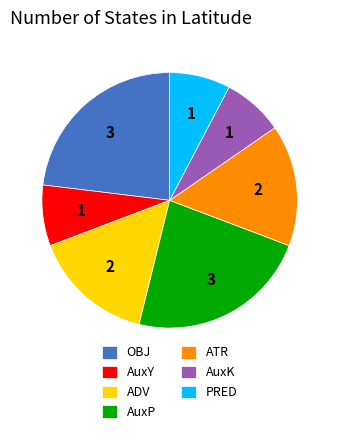

Is there any slice that represents more than half of the pie?

No